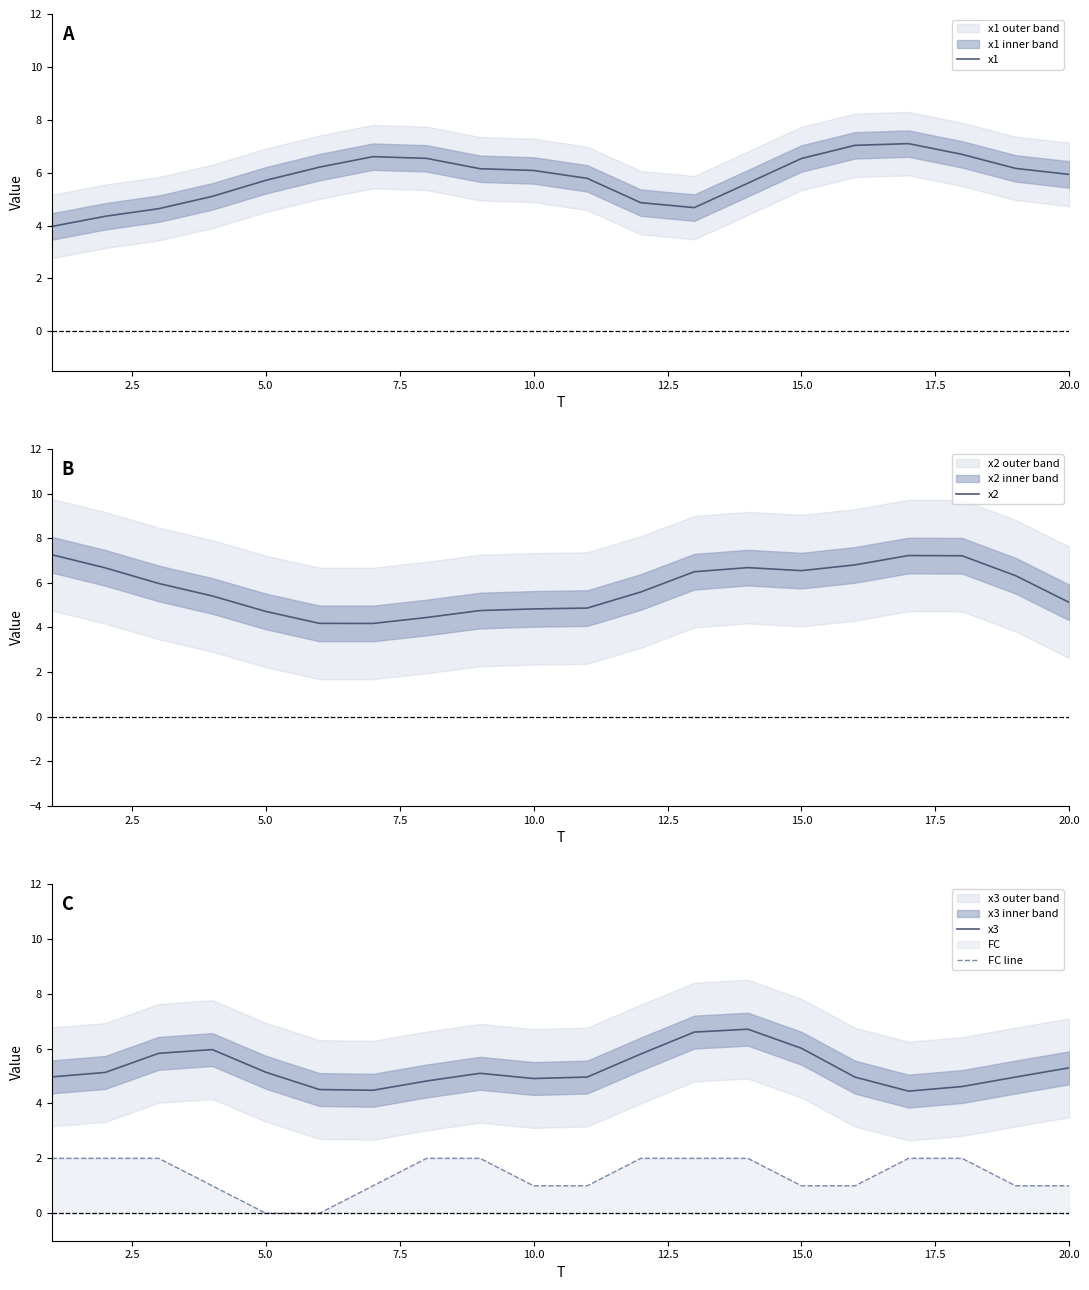

True or false: x3 and x1 intersect in this chart.

True